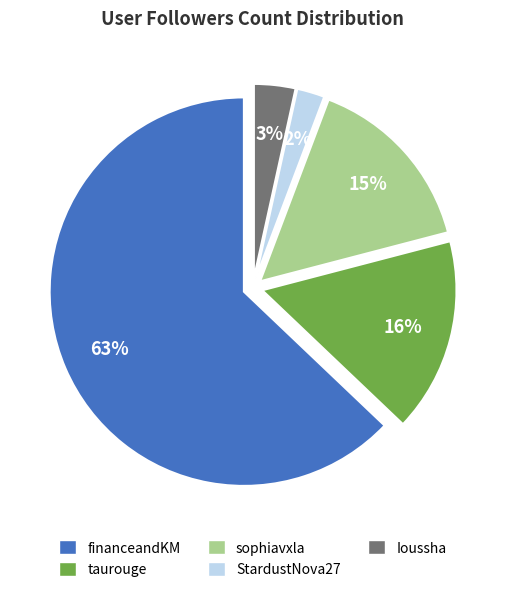

Which slice is the largest?

financeandKM